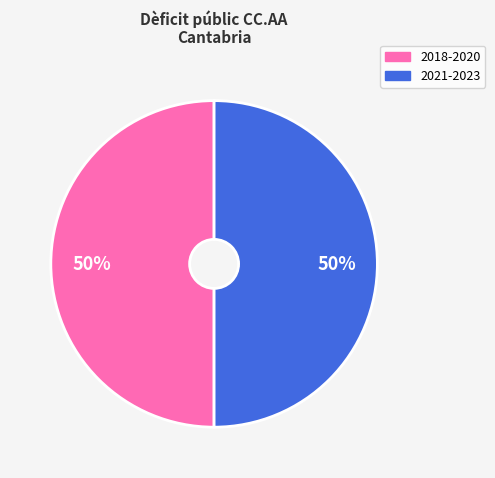

To the nearest percent, what is the average slice percentage?

50%